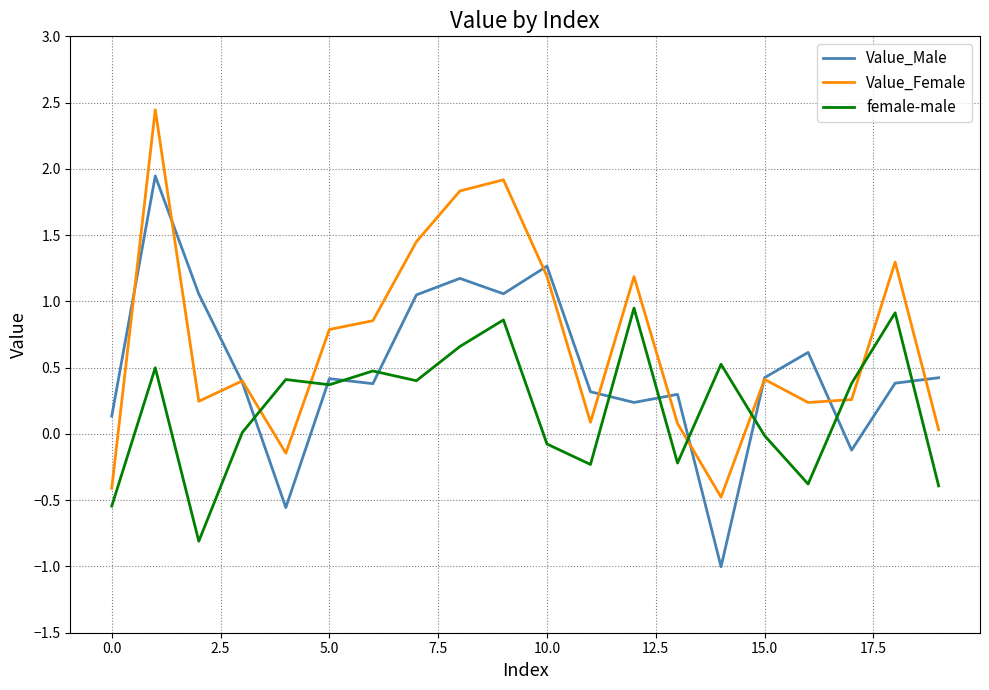

How many values in the Value_Female series are below 0?

3